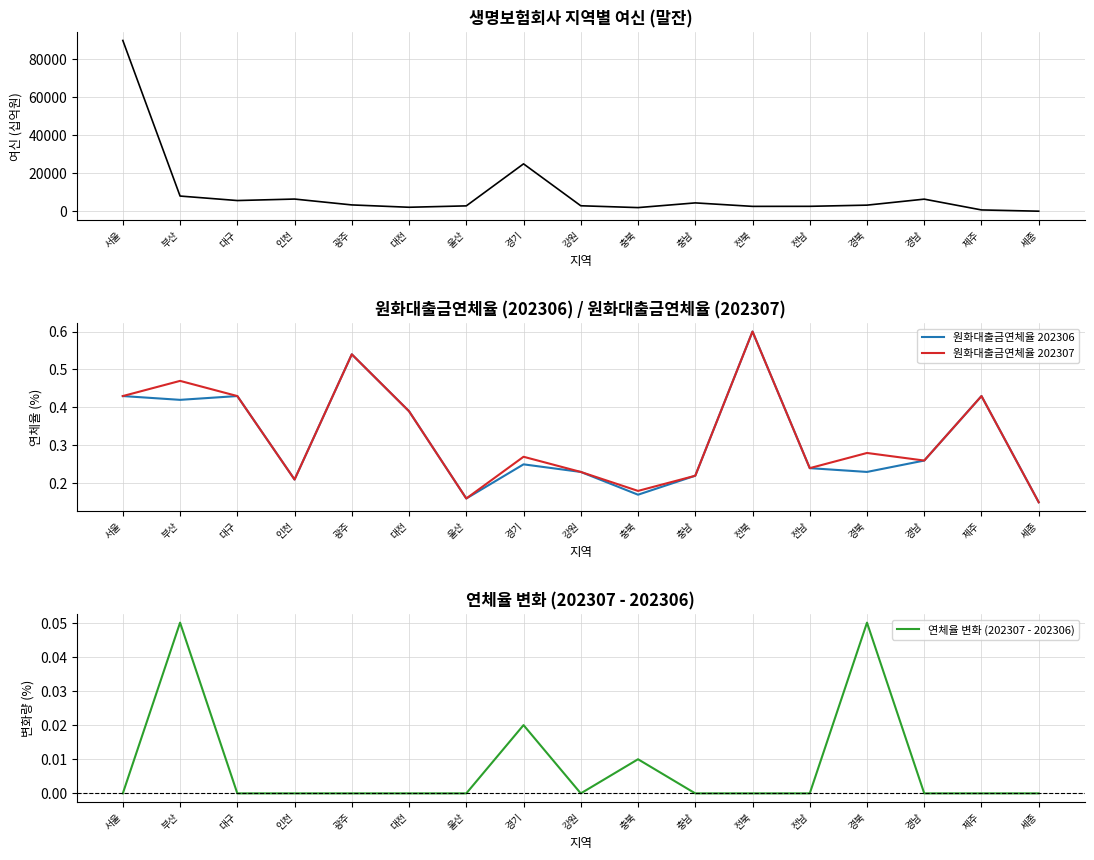

Count the 원화대출금연체율 202307 values in the range 0 to 1.

17